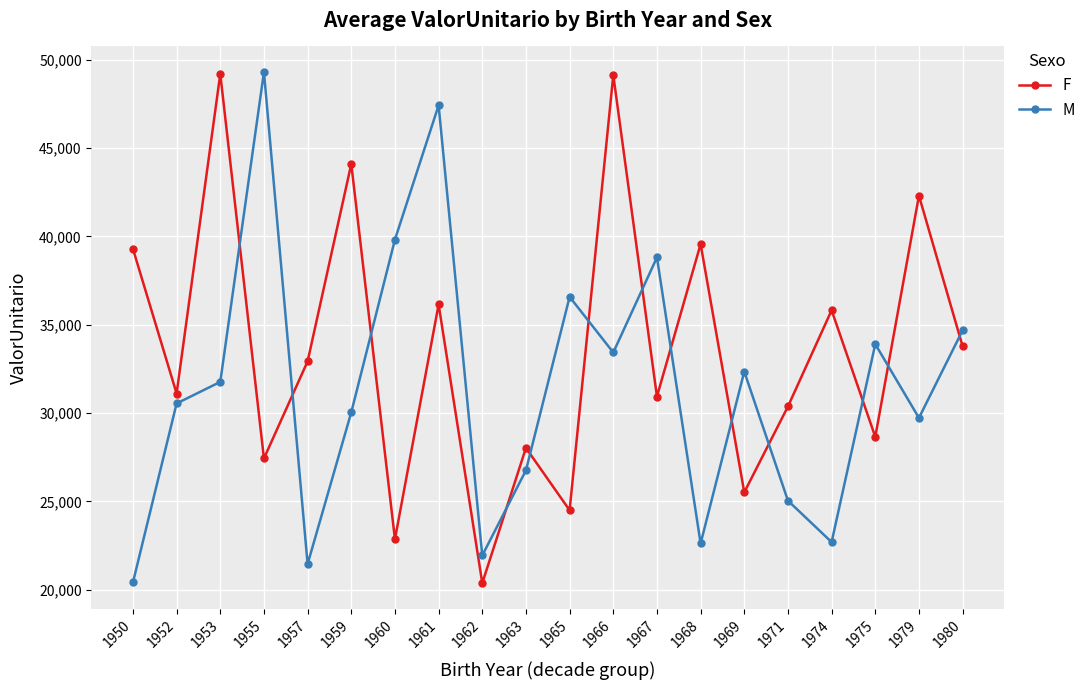

Does the chart have visible grid lines?

Yes